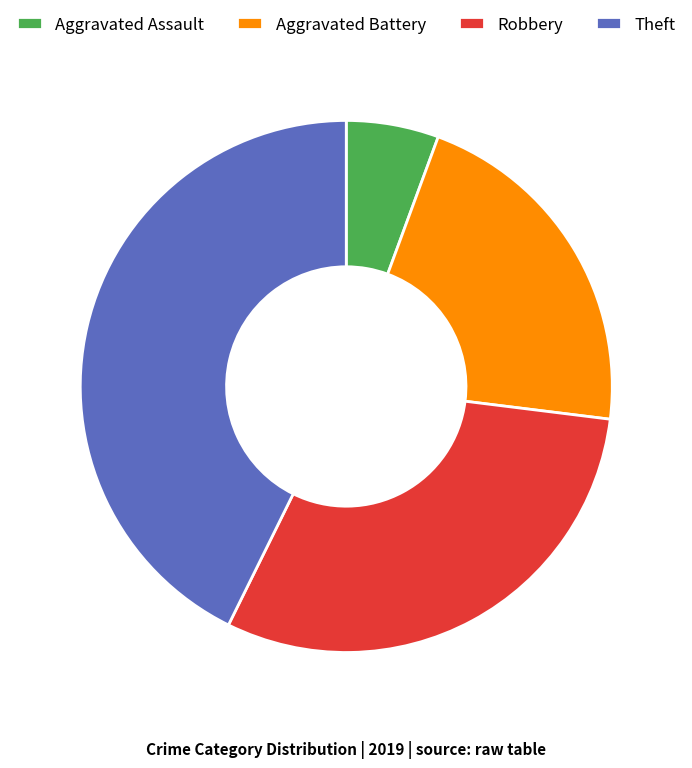

Approximately how many times larger is the value at Aggravated Assault compared to Robbery?

0.2